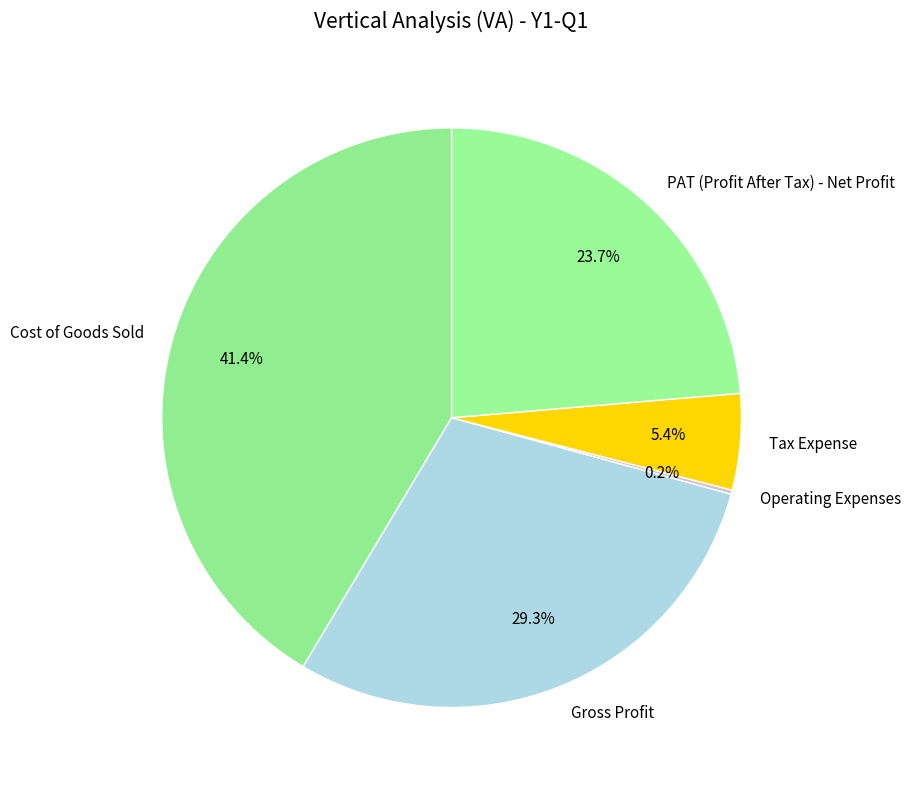

Is there any slice that represents more than half of the pie?

No